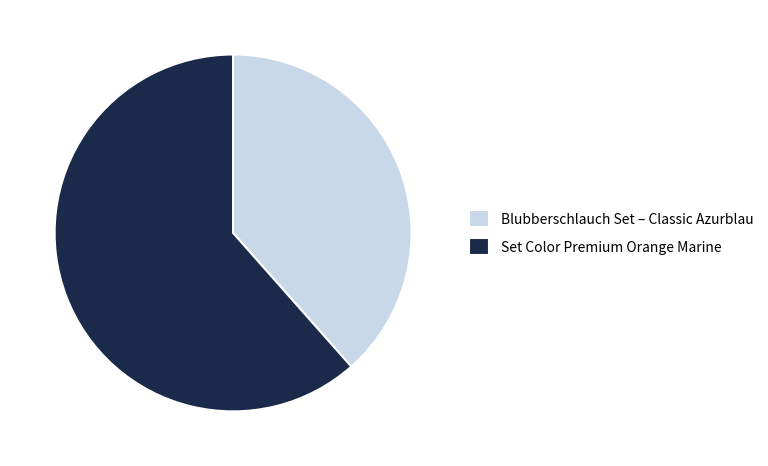

Between Blubberschlauch Set – Classic Azurblau and Set Color Premium Orange Marine, which is larger?

Set Color Premium Orange Marine